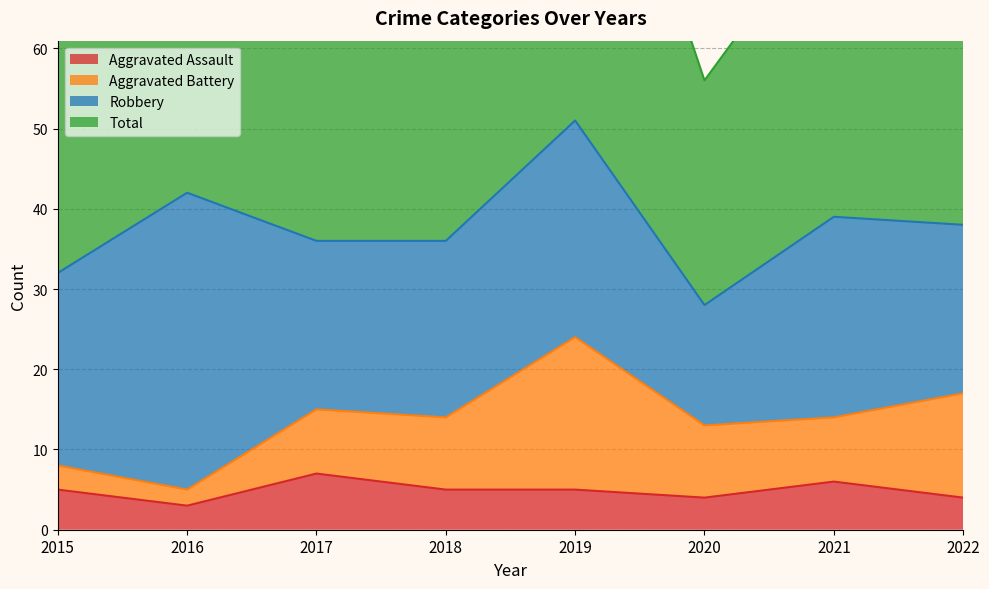

List the labels in order of Total value, smallest first.

2020, 2015, 2017, 2018, 2022, 2021, 2016, 2019